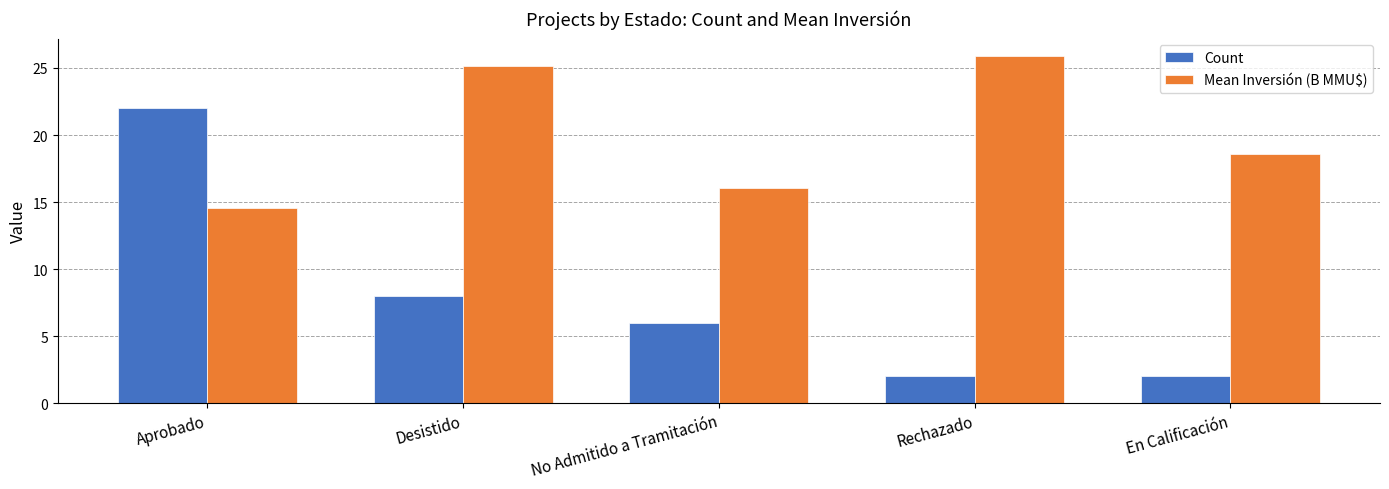

Does the chart contain any negative values?

No